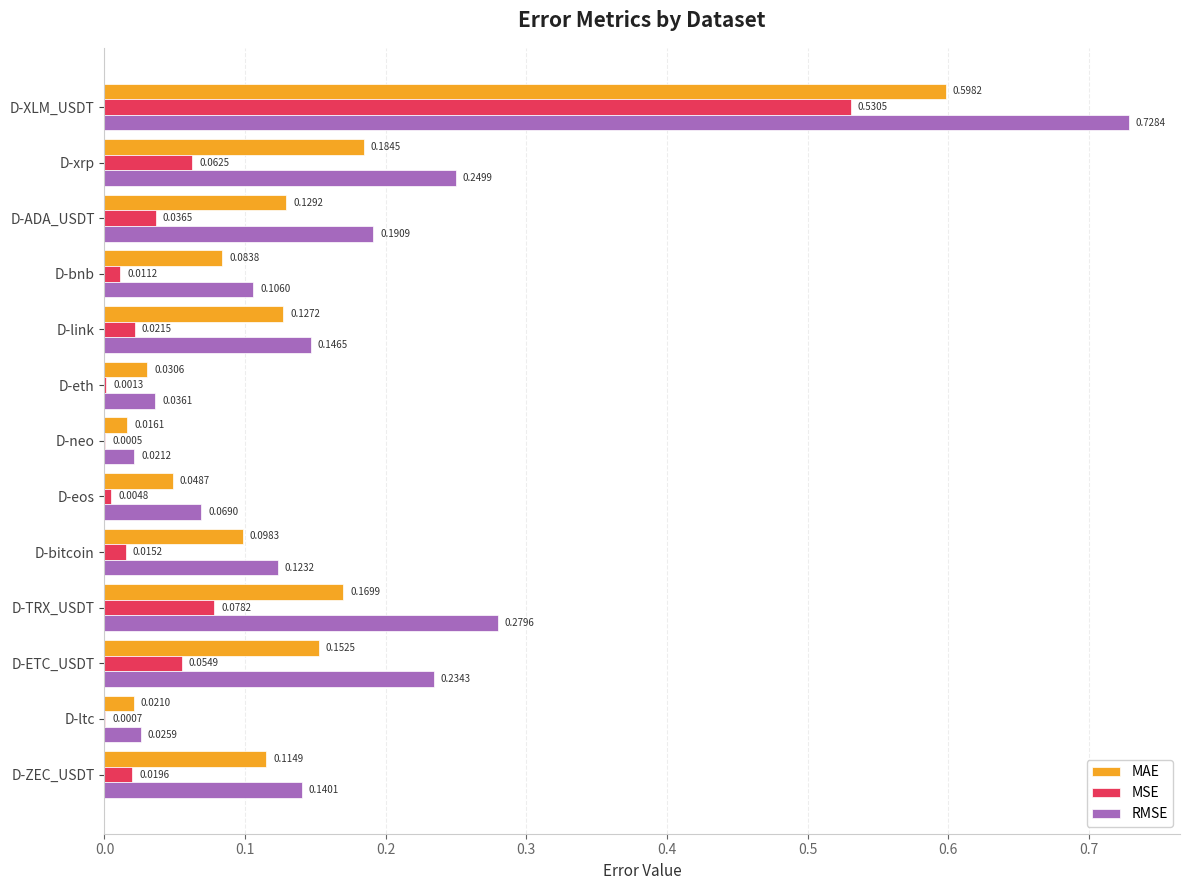

What are all the series names shown in the legend?

MAE, MSE, RMSE